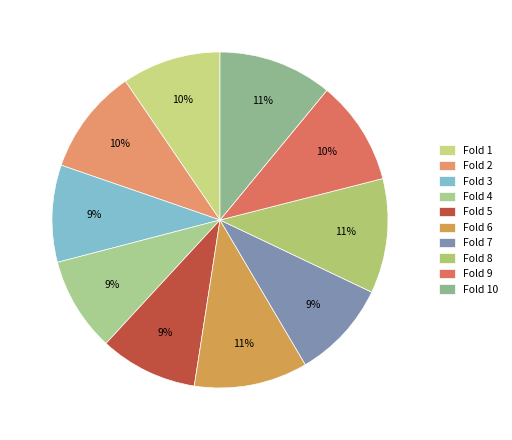

Is there any slice that represents more than half of the pie?

No